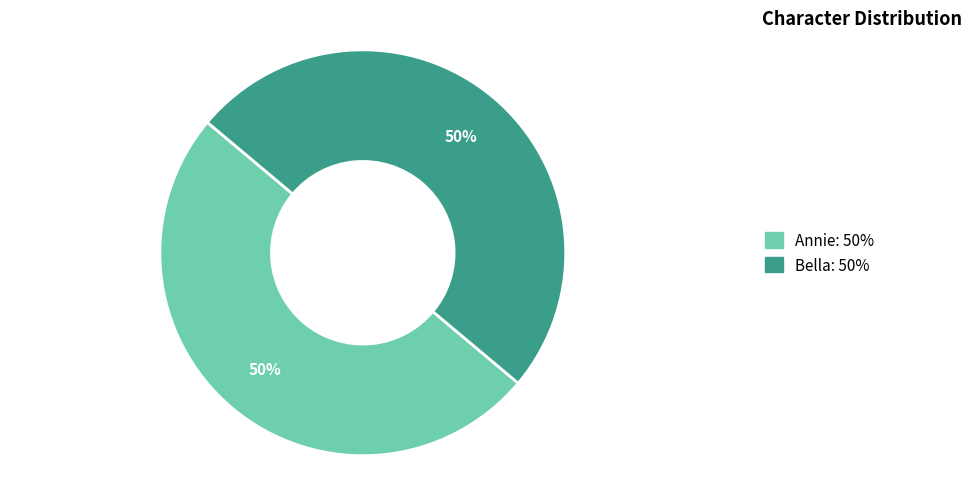

To the nearest percent, what portion does Bella represent?

50%